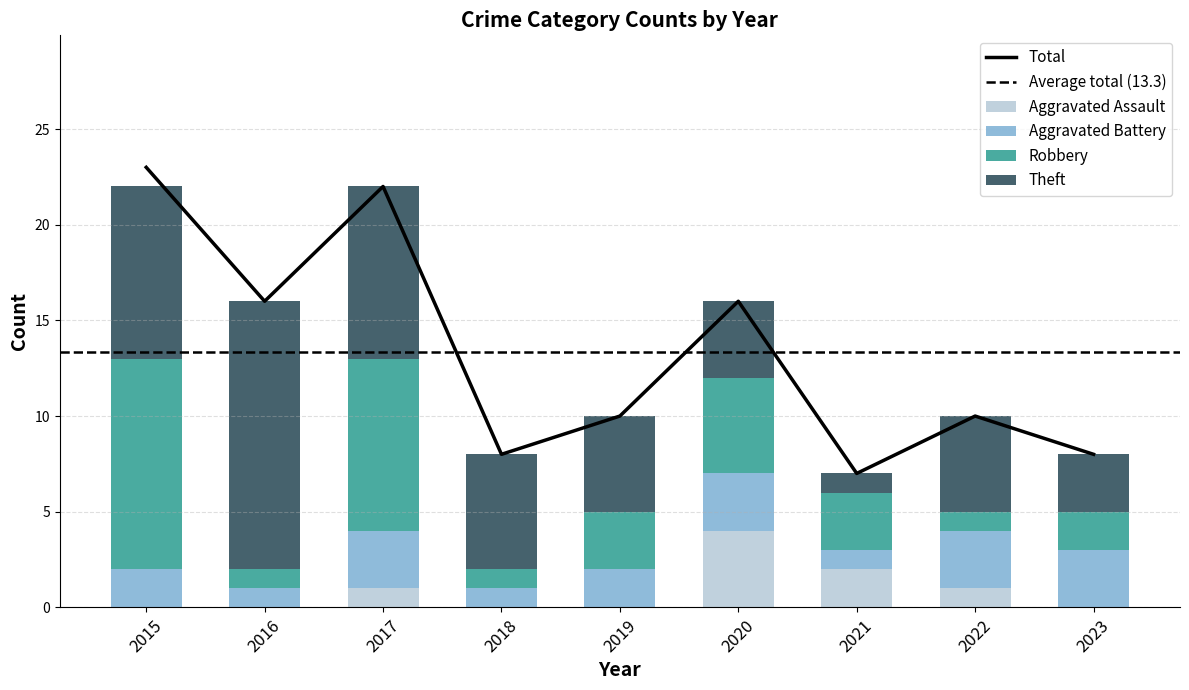

What is the highest value of the Aggravated Assault series?

4